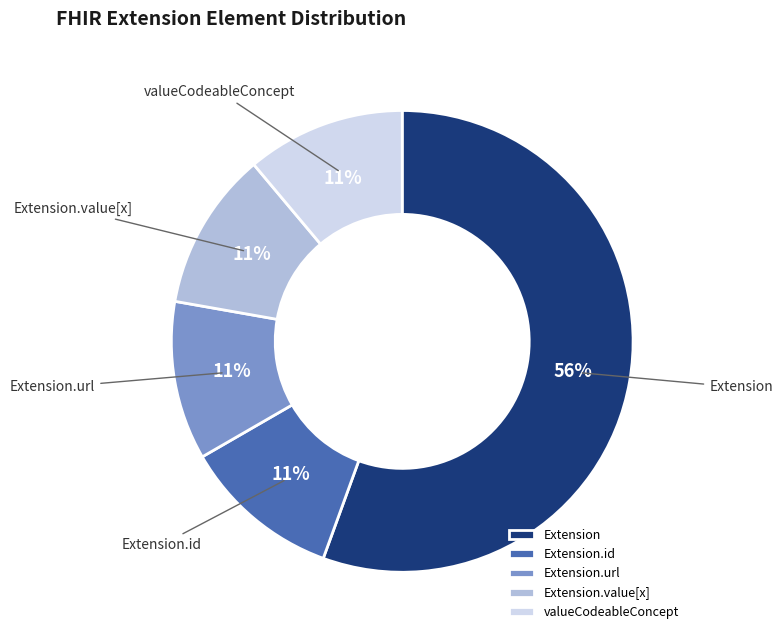

Which slice is the largest?

Extension